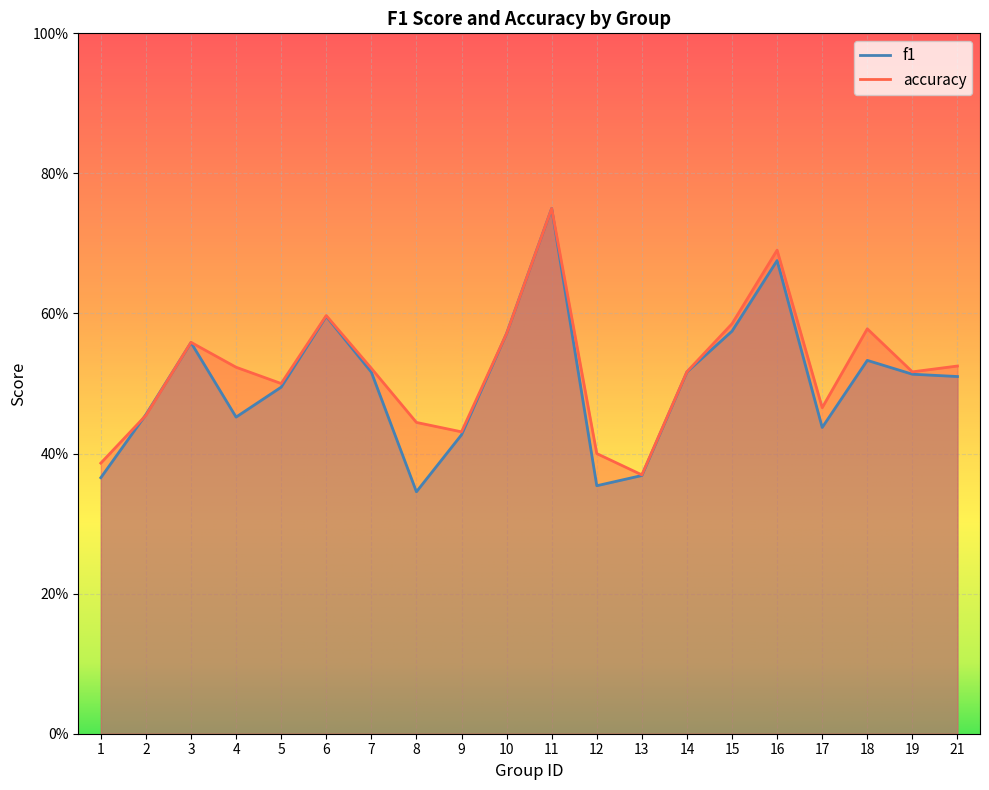

What is the sum of all f1 values?

10.0